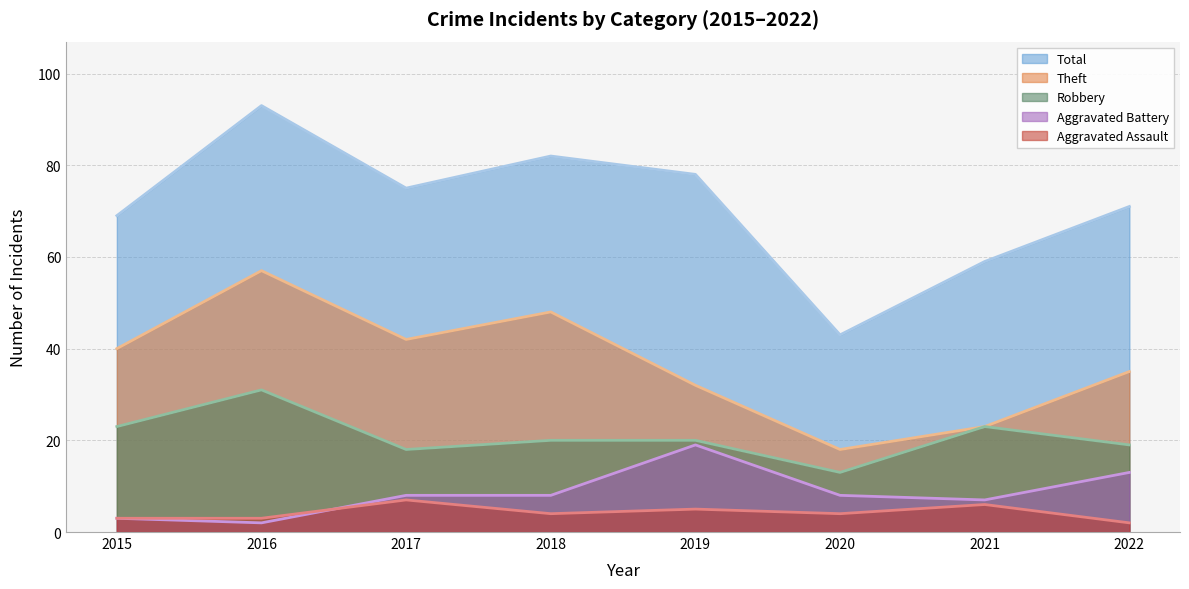

Reading left to right, list all the values displayed in this chart.

Robbery: 2015=23	2016=31	2017=18	2018=20	2019=20	2020=13	2021=23	2022=19
Theft: 2015=40	2016=57	2017=42	2018=48	2019=32	2020=18	2021=23	2022=35
Aggravated Battery: 2015=3	2016=2	2017=8	2018=8	2019=19	2020=8	2021=7	2022=13
Aggravated Assault: 2015=3	2016=3	2017=7	2018=4	2019=5	2020=4	2021=6	2022=2
Total: 2015=69	2016=93	2017=75	2018=82	2019=78	2020=43	2021=59	2022=71